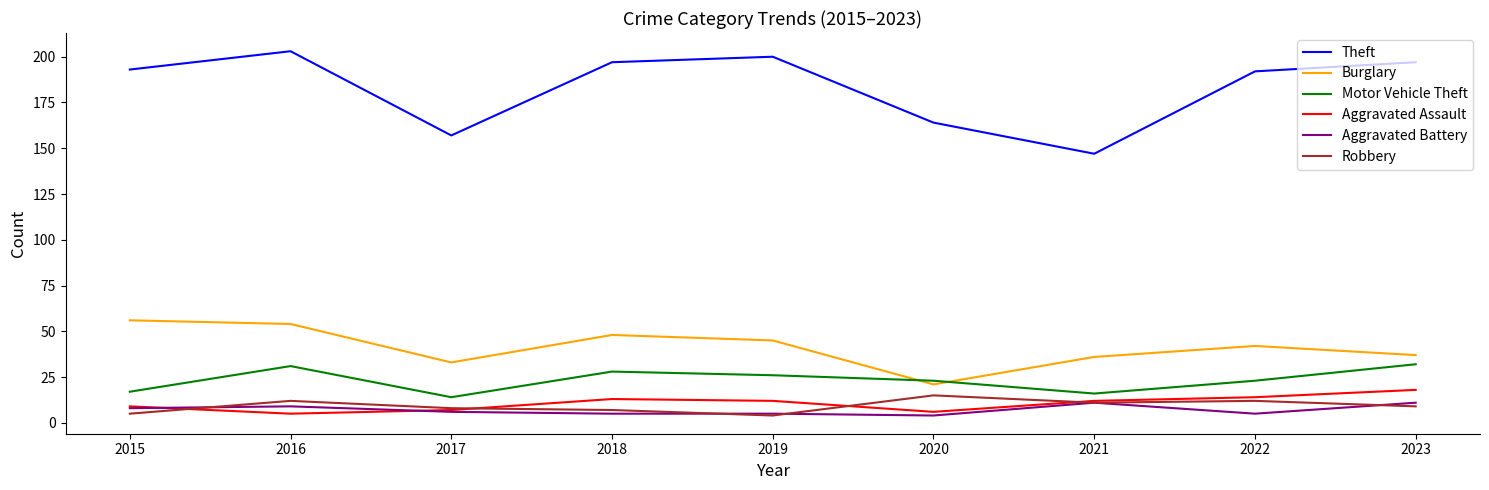

The Aggravated Assault series shows 14 at 2022. True or false?

True